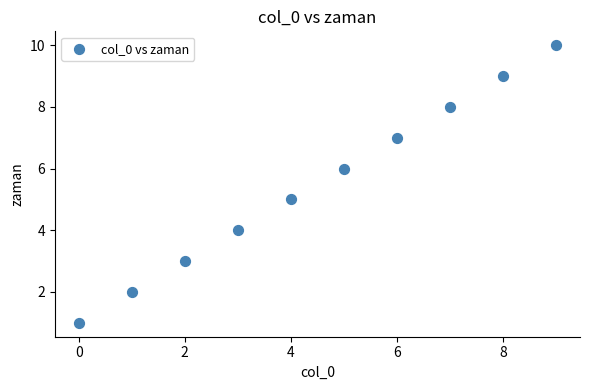

What is the range of Y values (max minus min)?

9